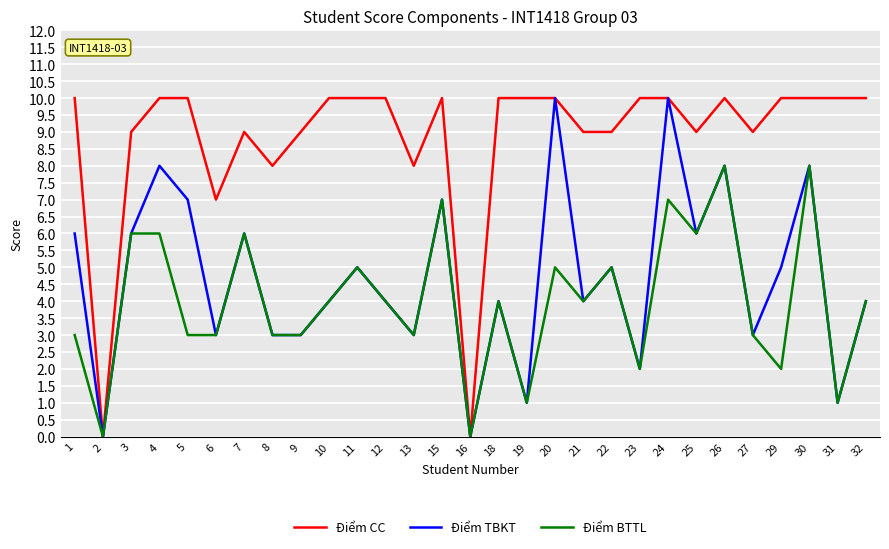

Read the Điểm CC value at 24.

10